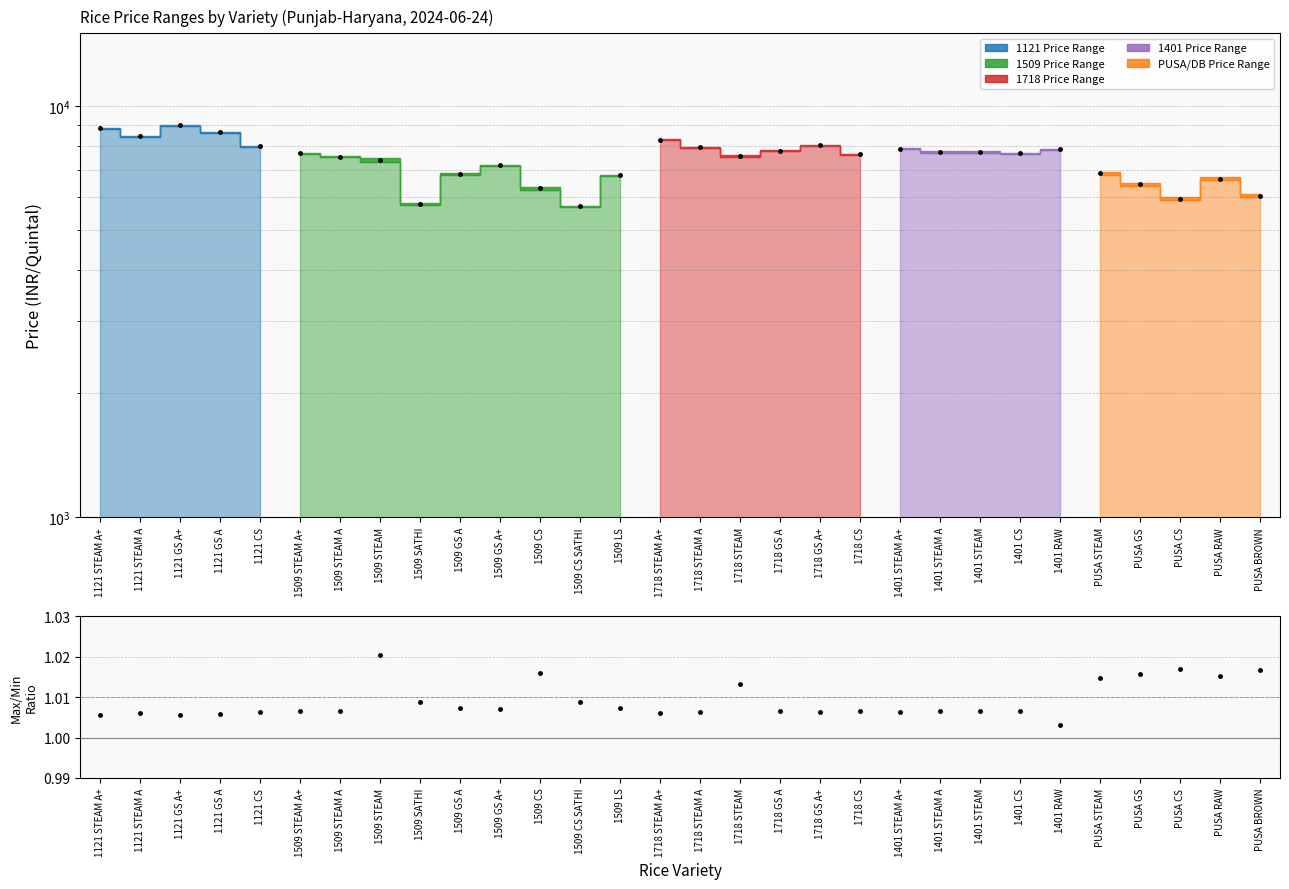

True or false: Mid Price and Max/Min intersect in this chart.

False